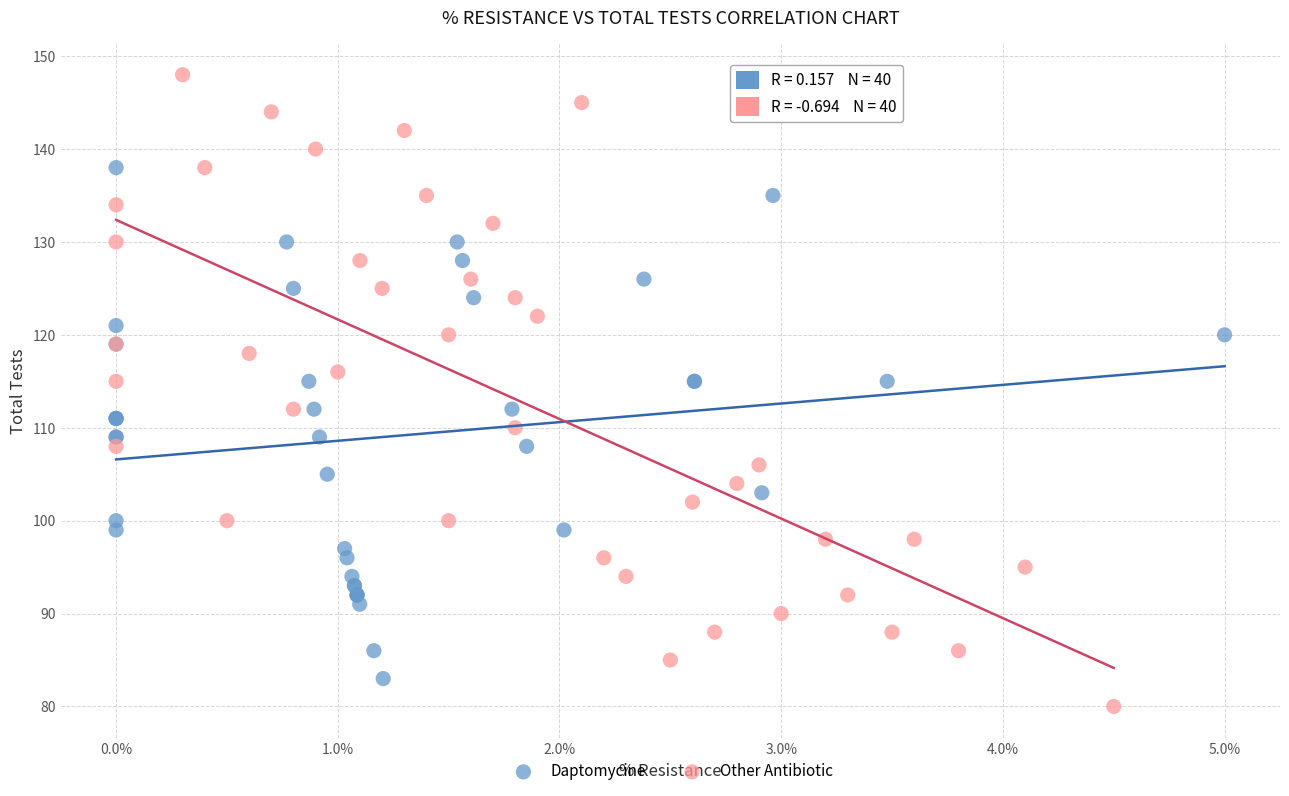

Which series reaches the minimum Y coordinate?

Other Antibiotic